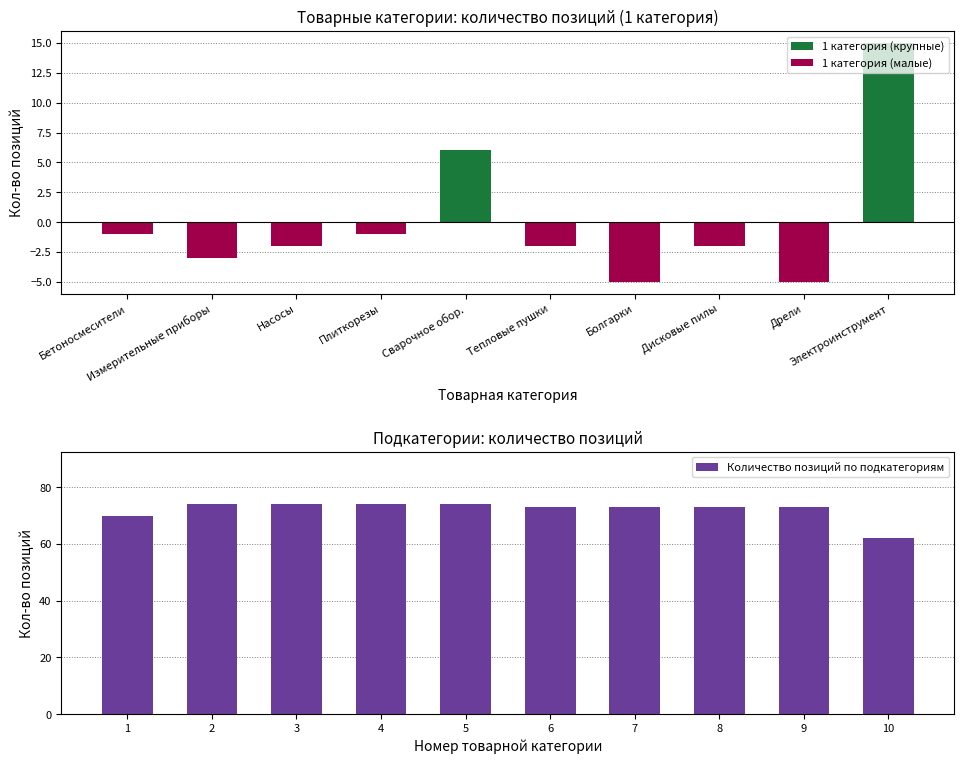

What is the sum of the Количество позиций по подкатегориям values at 2 and 3?

148